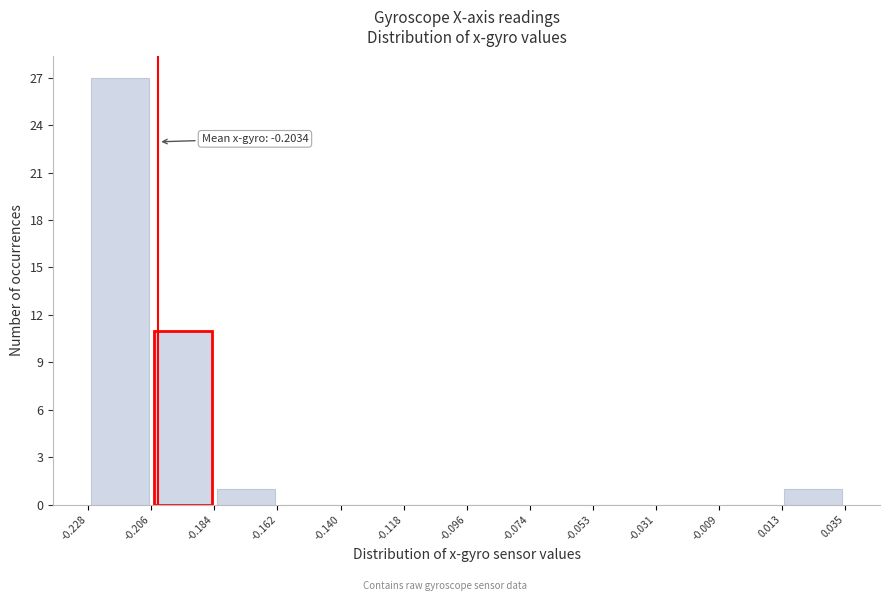

Which range on the x-axis has the tallest bar?

-0.228 to -0.206